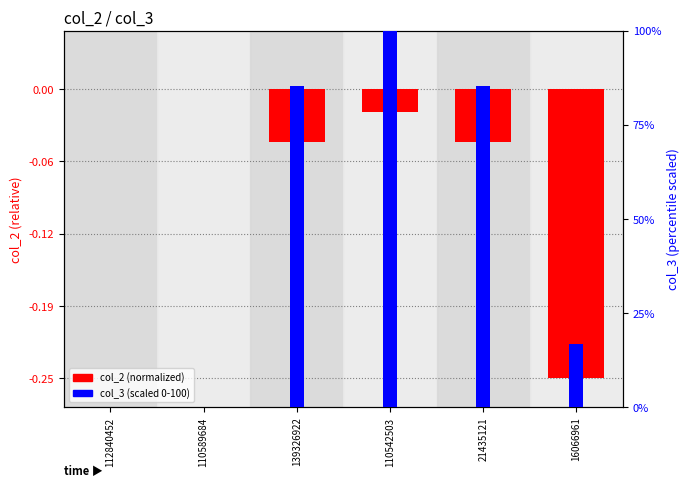

What is the maximum value shown in the chart?

100.0